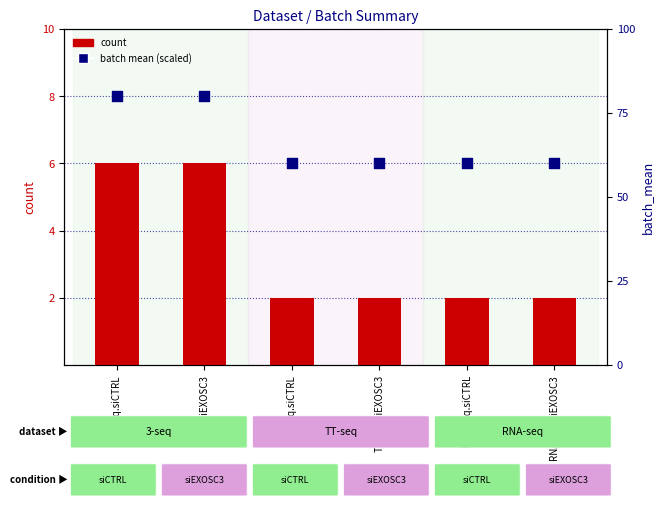

At how many categories does at least one series exceed 78?

2